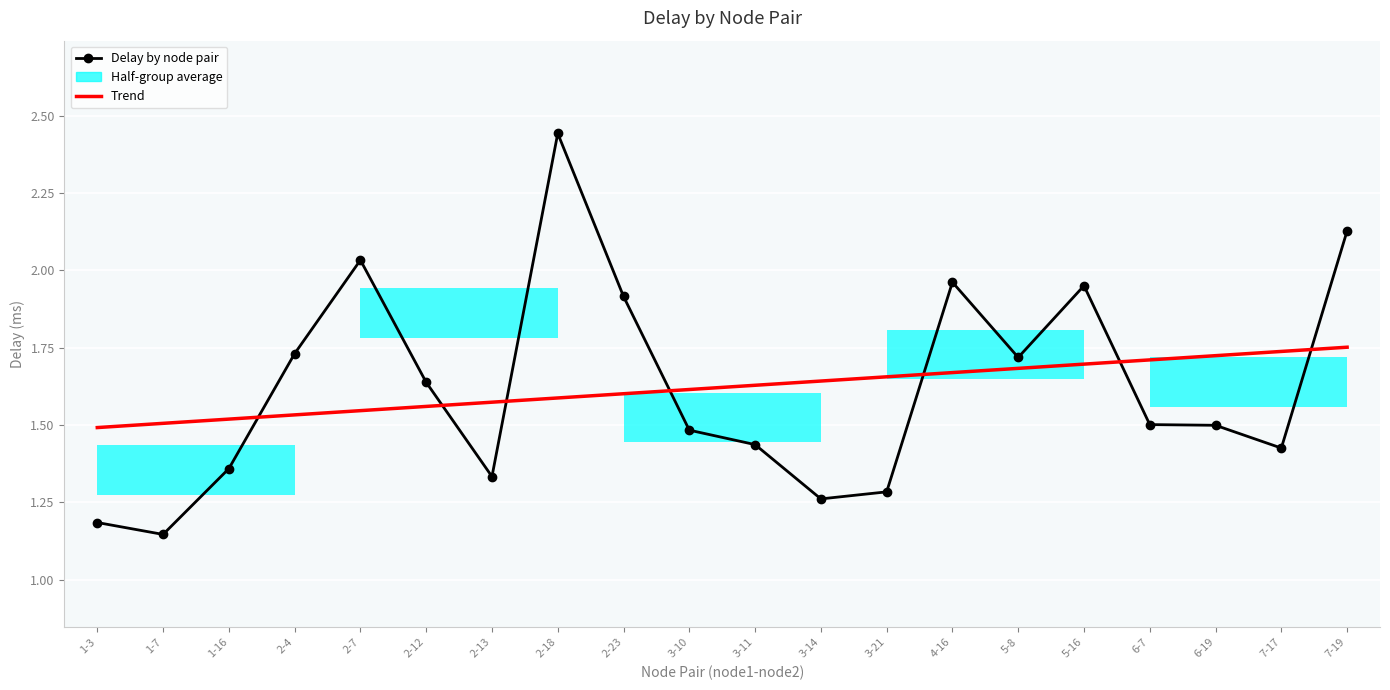

Which has a higher value, 2-18 or 3-10?

2-18